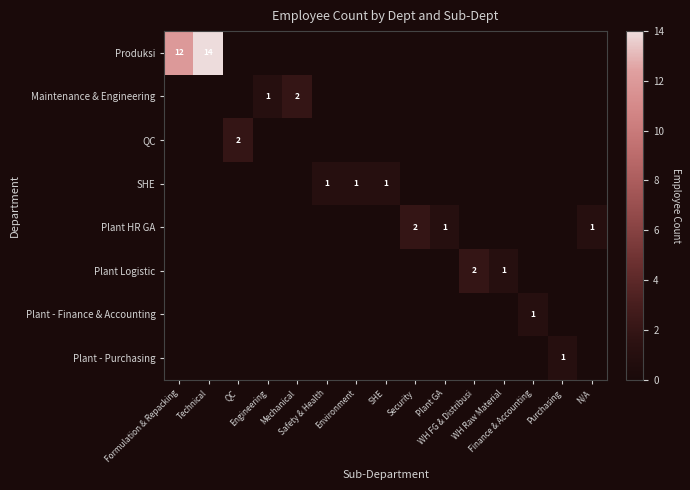

What is the maximum value for Maintenance & Engineering?

2